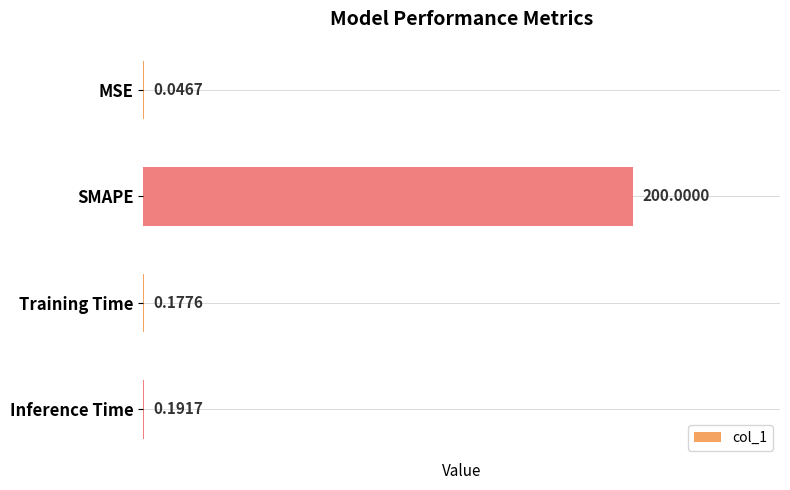

At which label is the value closest to 100?

Inference Time